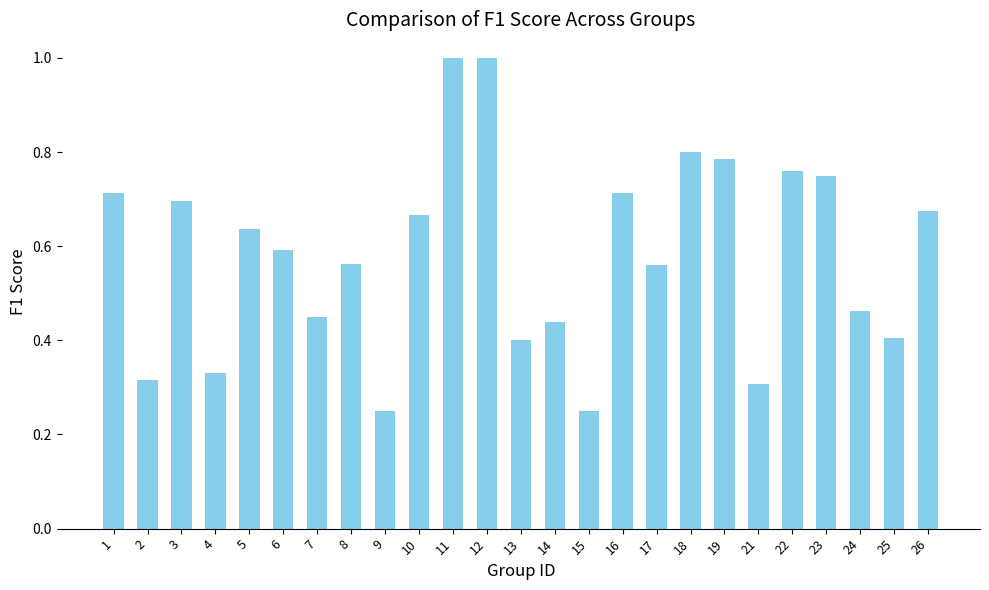

What is the value of the 11th bar from the left?

1.0